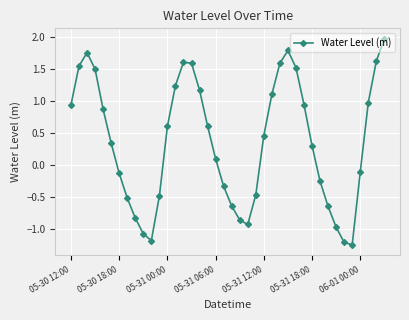

What is the greatest value displayed?

2.0